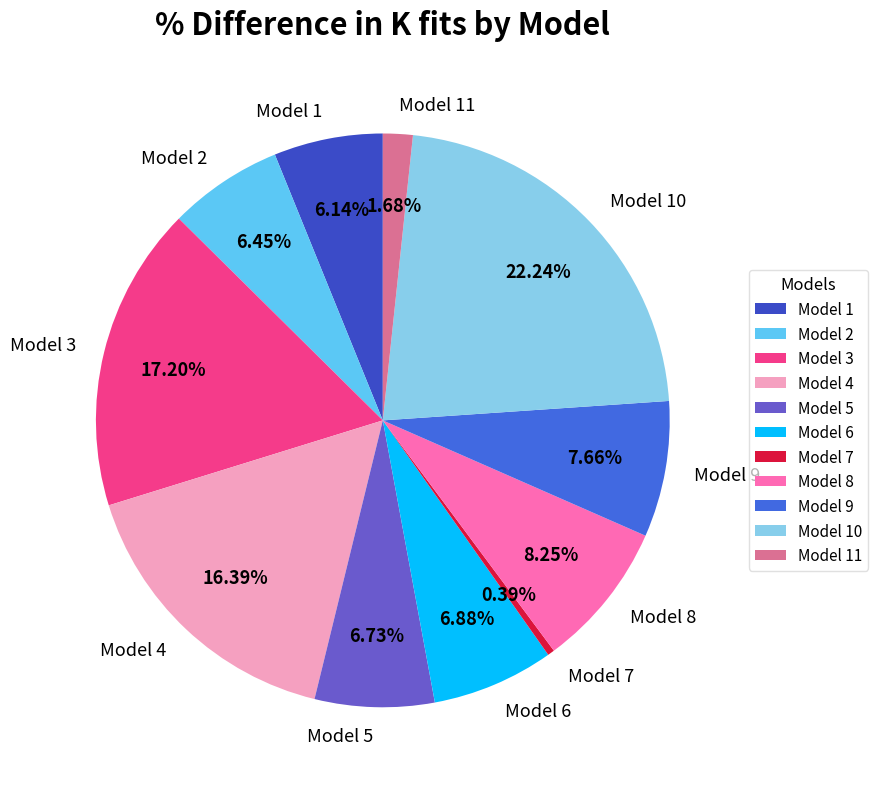

Between Model 6 and Model 1, which is larger?

Model 6